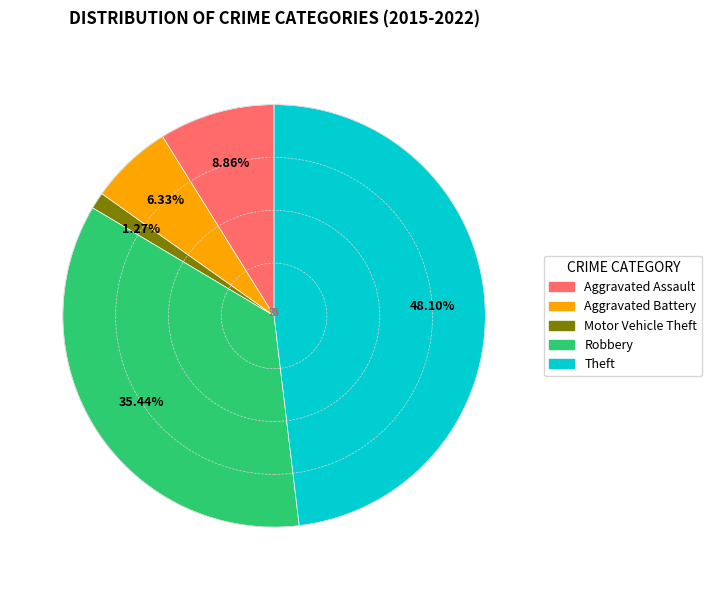

To the nearest percent, what is the average slice percentage?

20%